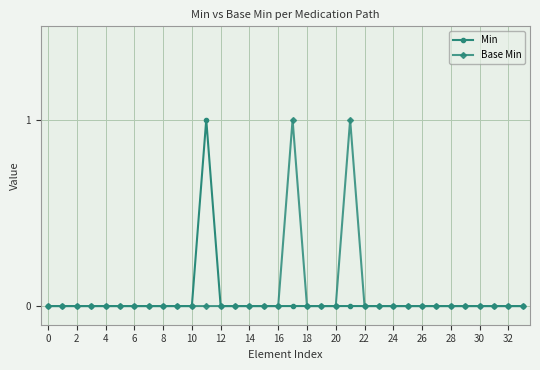

True or false: Base Min has more than 0 interior local peaks.

True